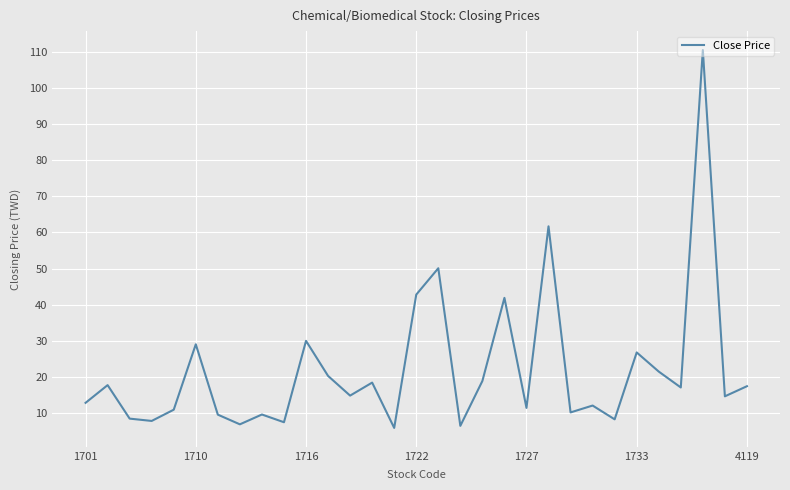

How many interior local peaks (higher than both neighbors) does the data have?

11